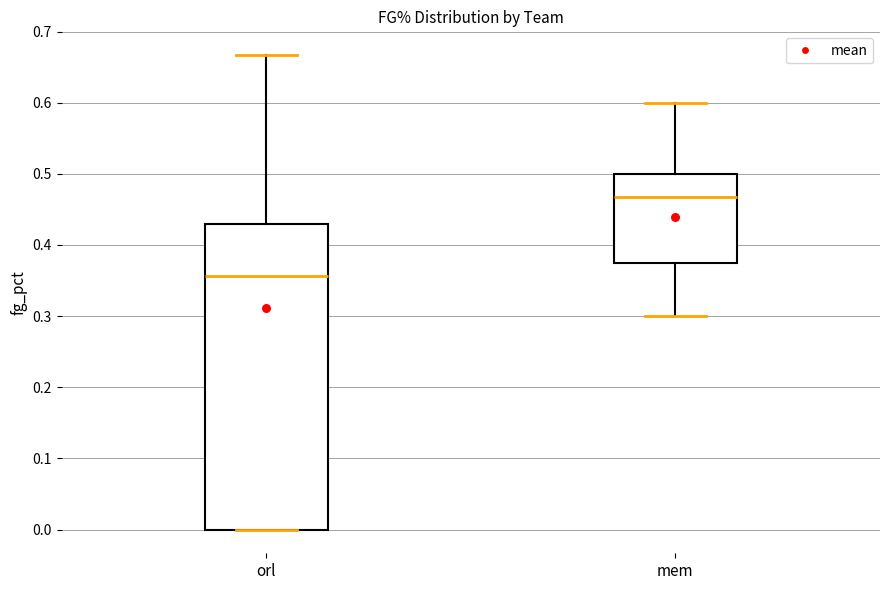

Which box has the lowest median line?

orl